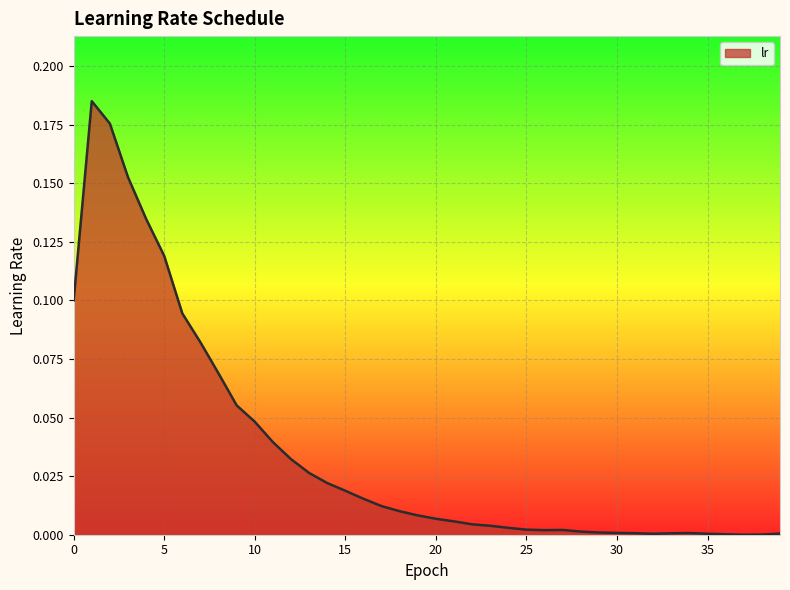

How many distinct data groups are displayed?

1